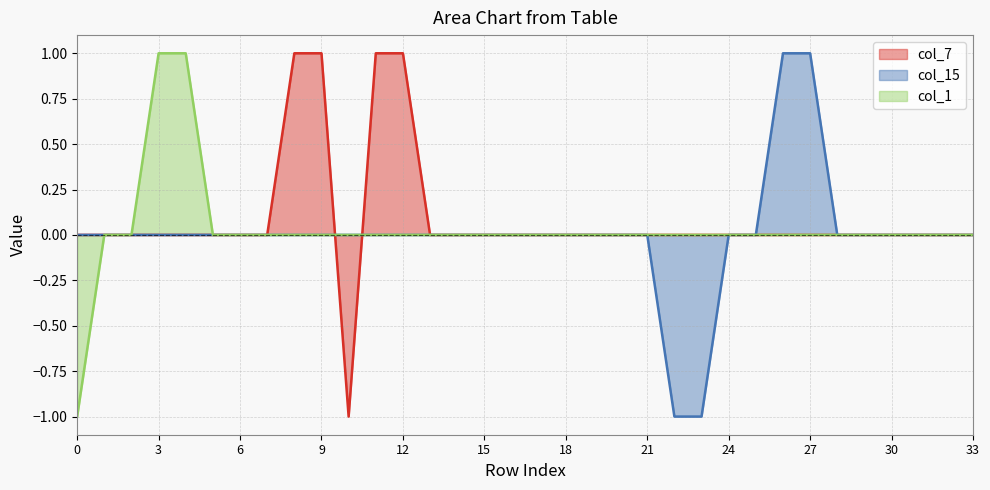

What is the difference between the maximum and minimum values in the col_7 series?

2